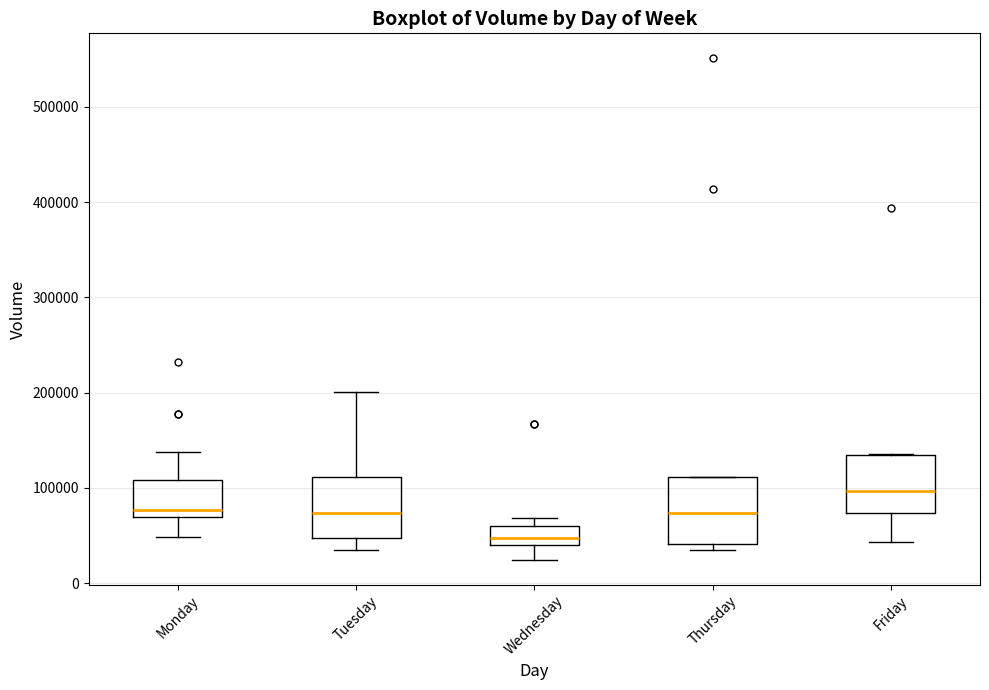

Where does the lower whisker of the box for Wednesday end on the y-axis? The values are not printed on the chart, so give them approximately, as read against the axis.

20000